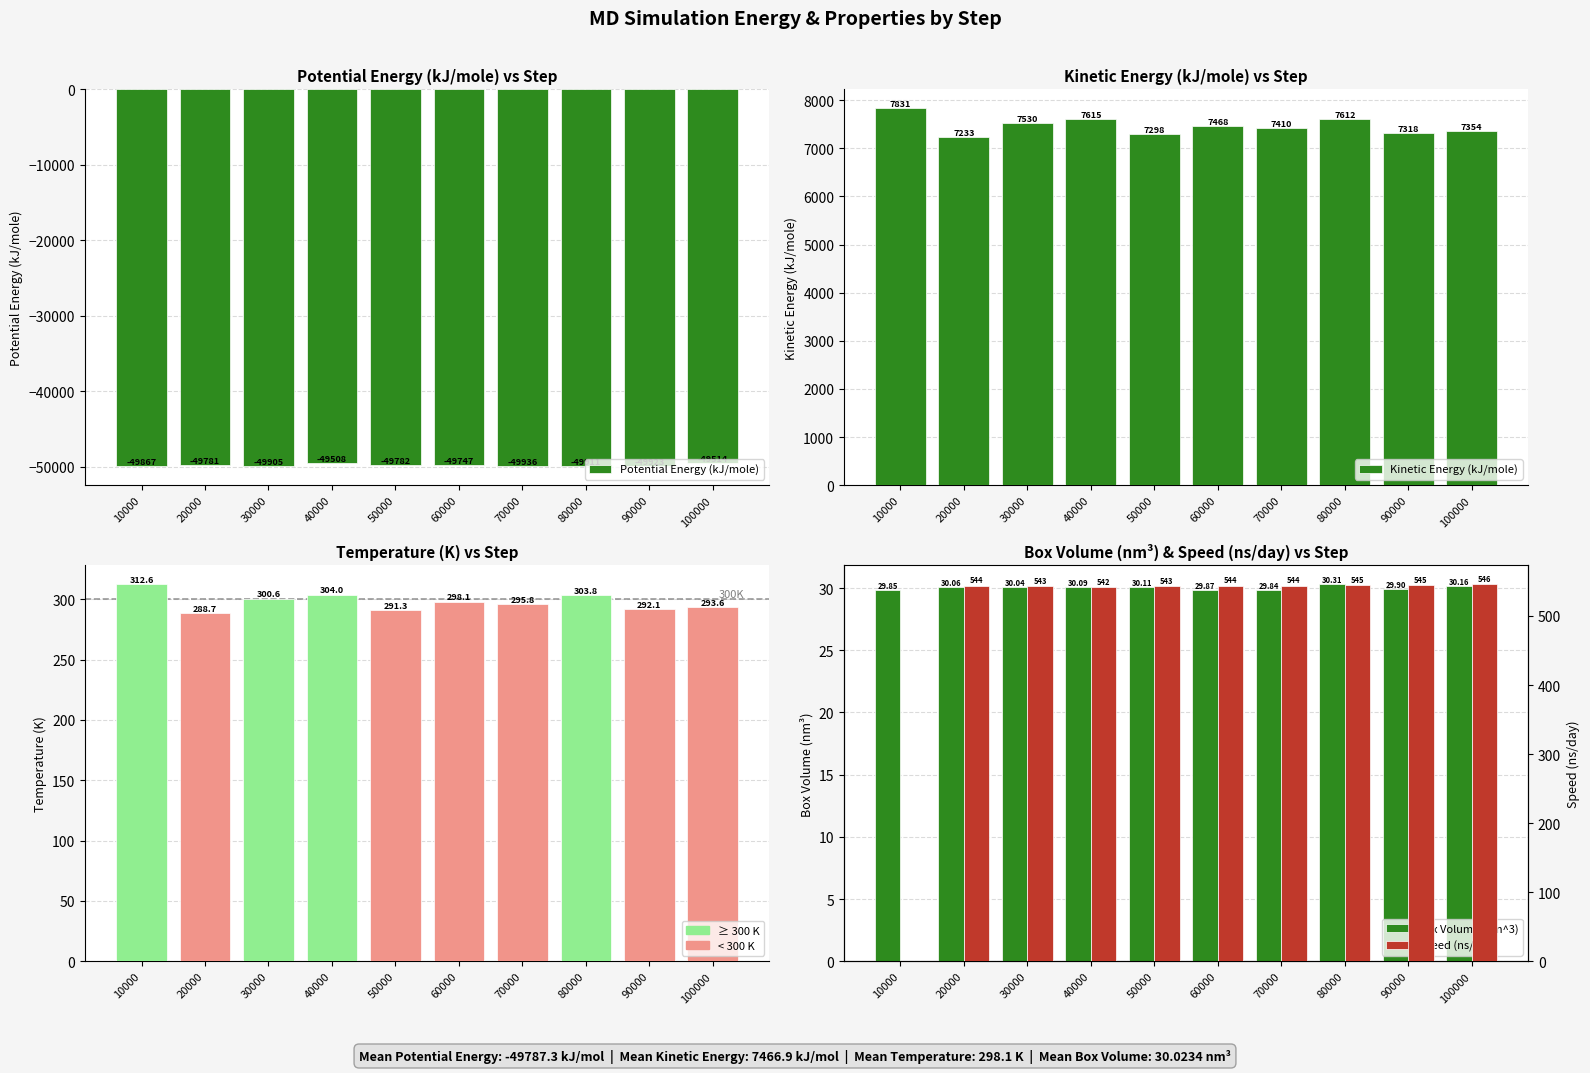

Is the value of Box Volume (nm^3) at 70000 greater than the value of Kinetic Energy (kJ/mole) at 90000?

No